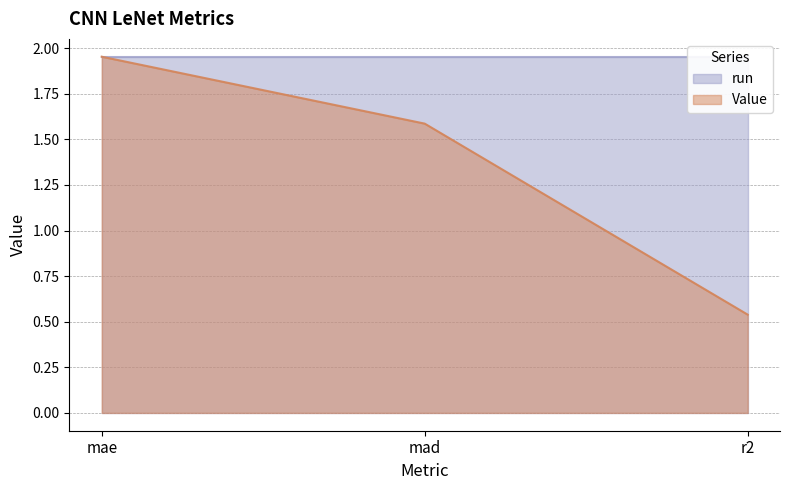

What is the label of the 3rd point from the right?

mae